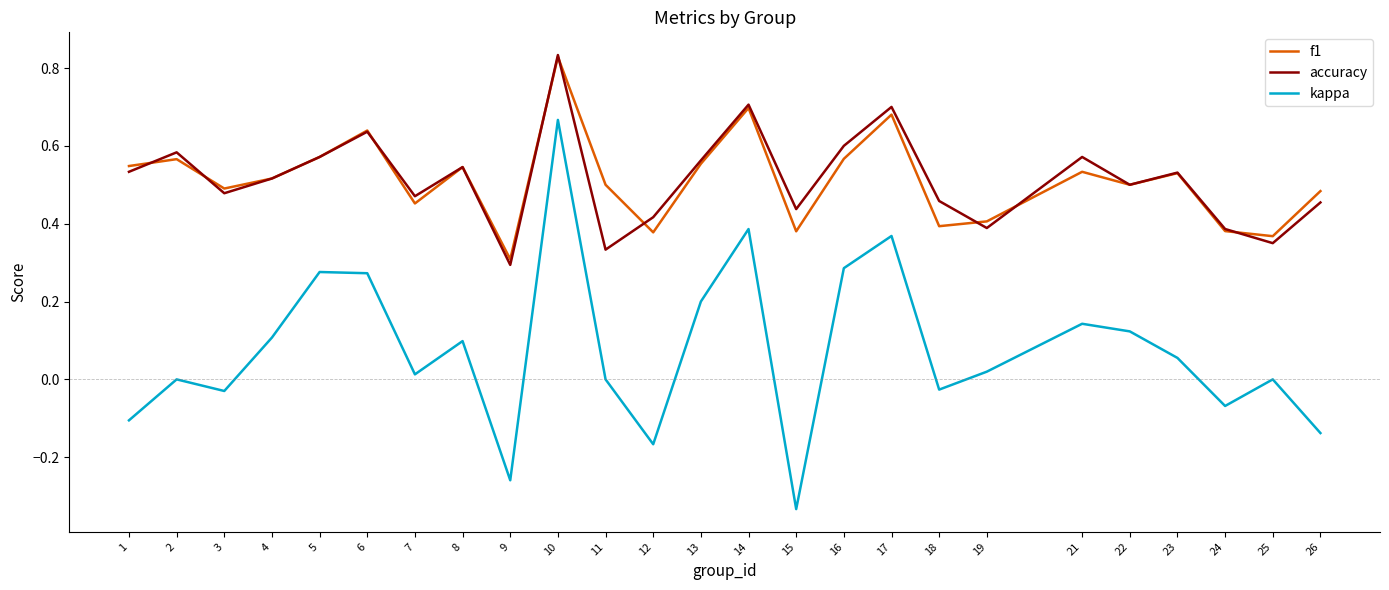

Which category has the lowest value in the accuracy series?

9